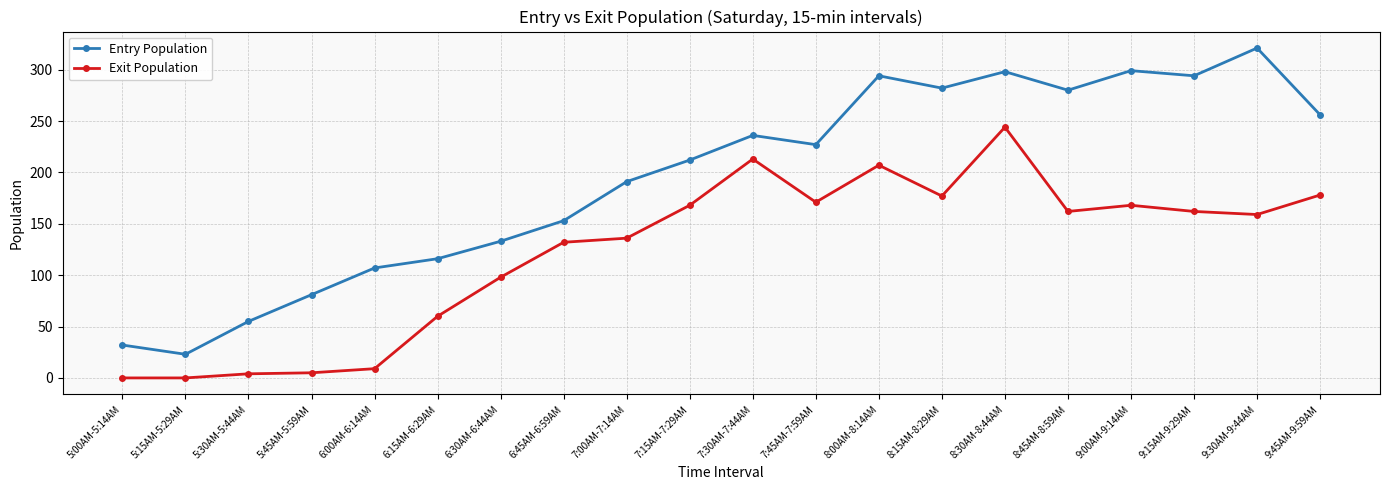

How many lines are shown in the chart?

2